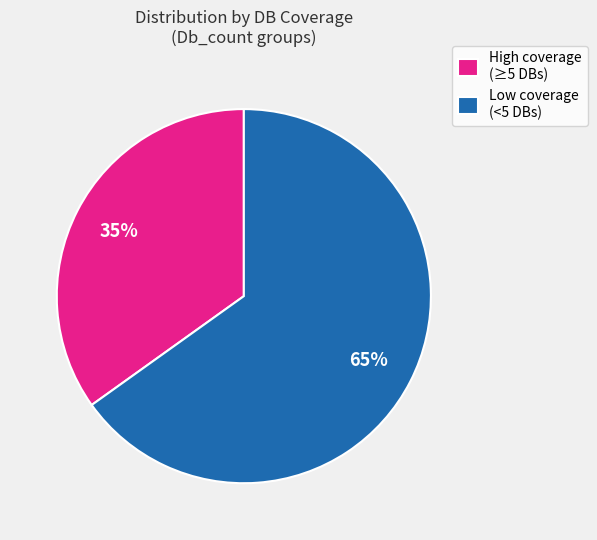

How many segments does this pie chart have?

2